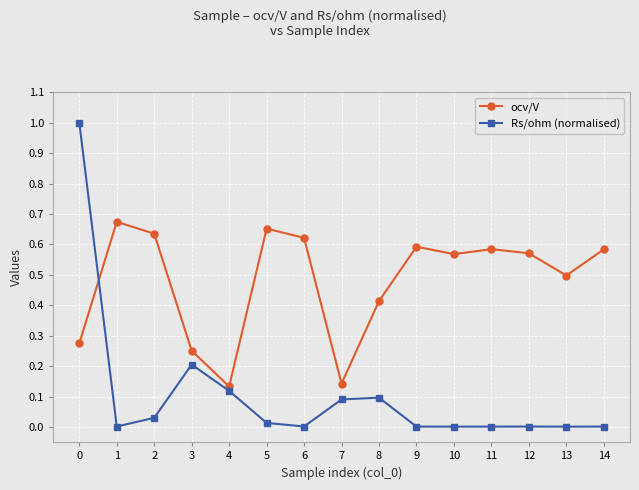

List the series in order of their peak value, lowest first.

ocv/V, Rs/ohm (normalised)